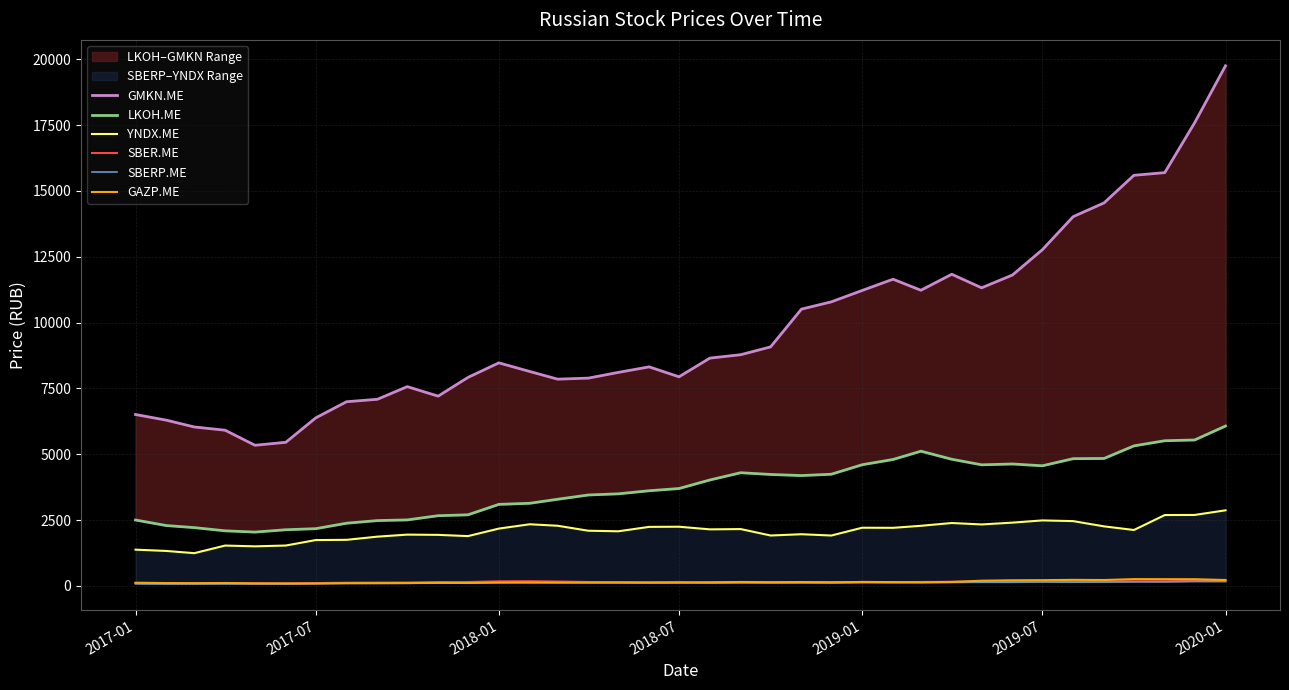

How many intersections are there between SBER.ME and GAZP.ME?

8